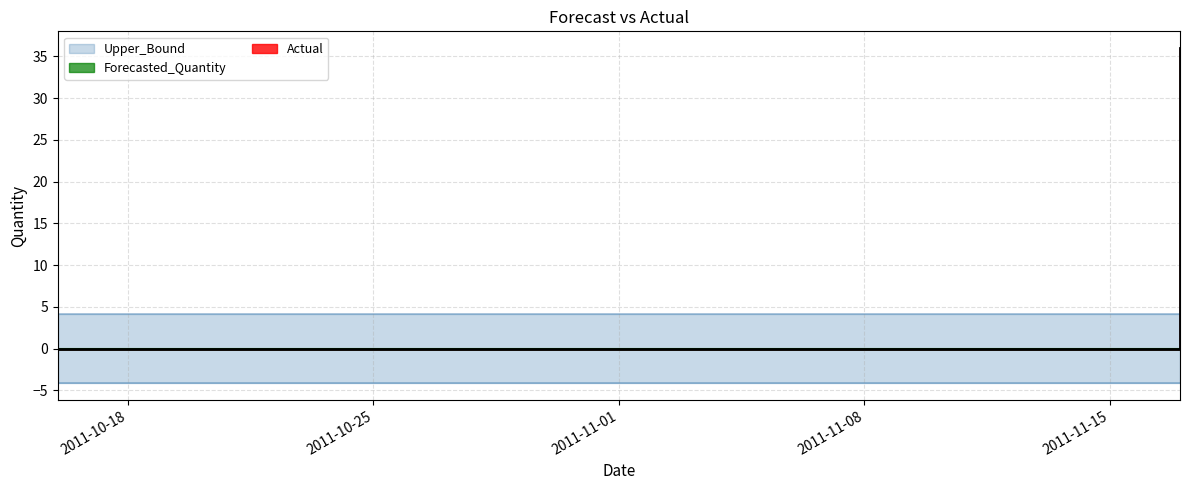

Which series has the largest range (max minus min)?

Actual